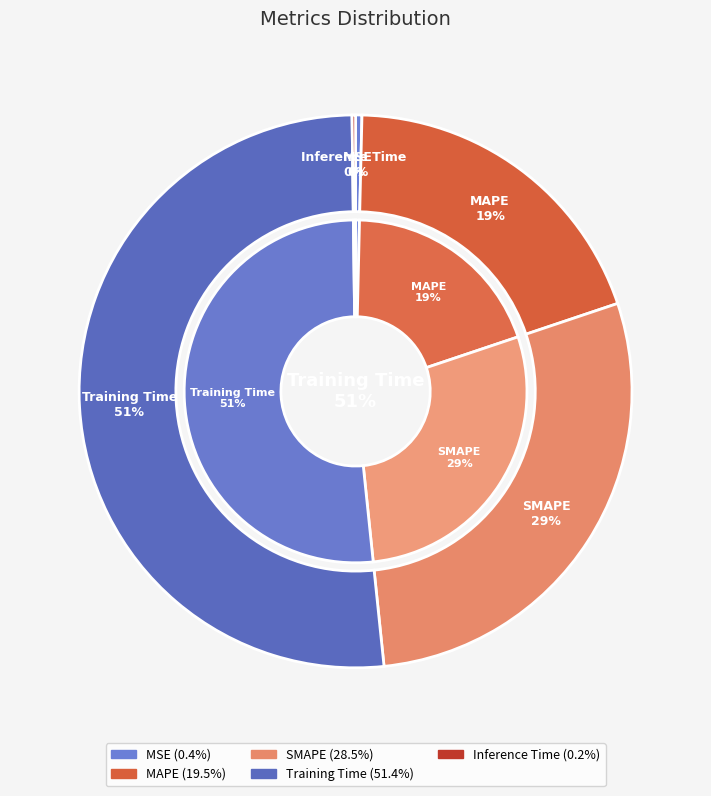

Between Inference Time and Training Time, which is larger?

Training Time